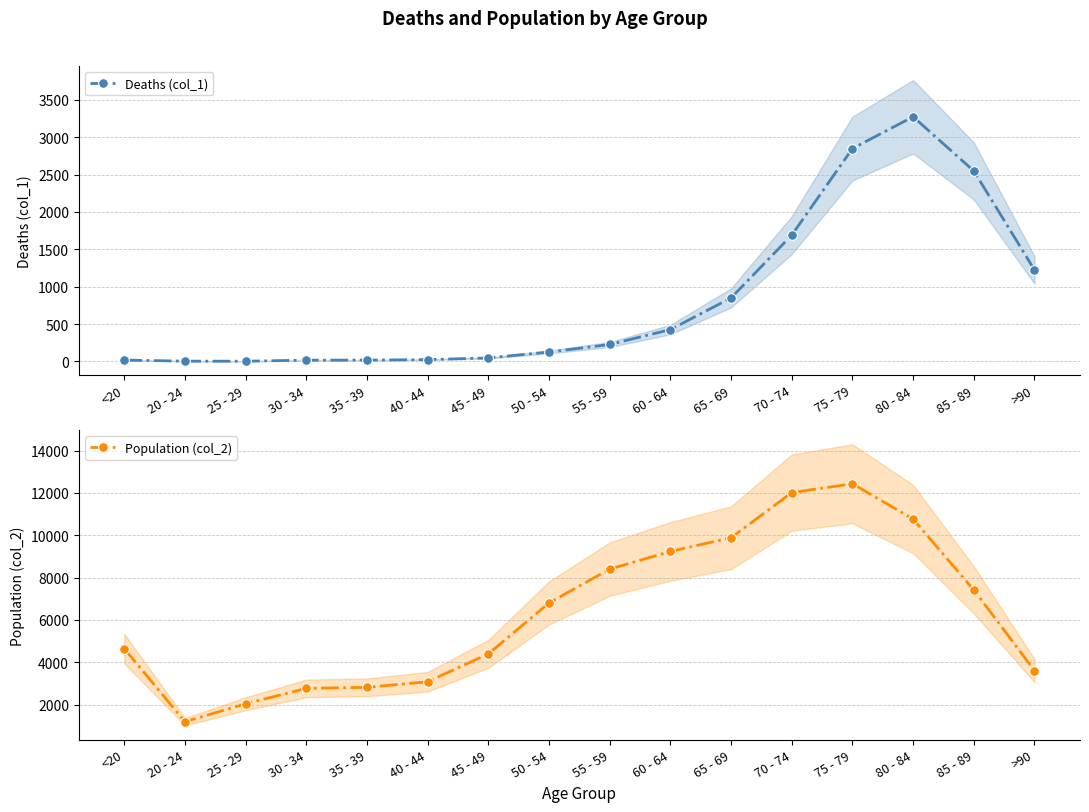

Where does the Deaths (col_1) series first go above 227?

60 - 64